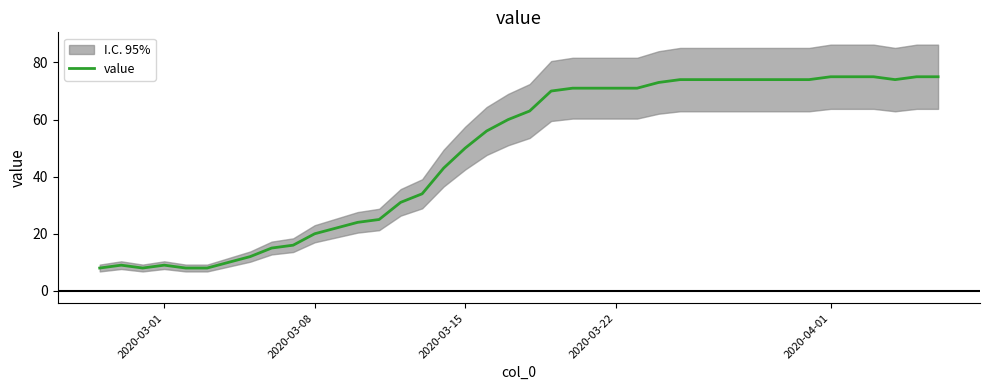

True or false: value has a value of 20 at 2020-03-08.

True